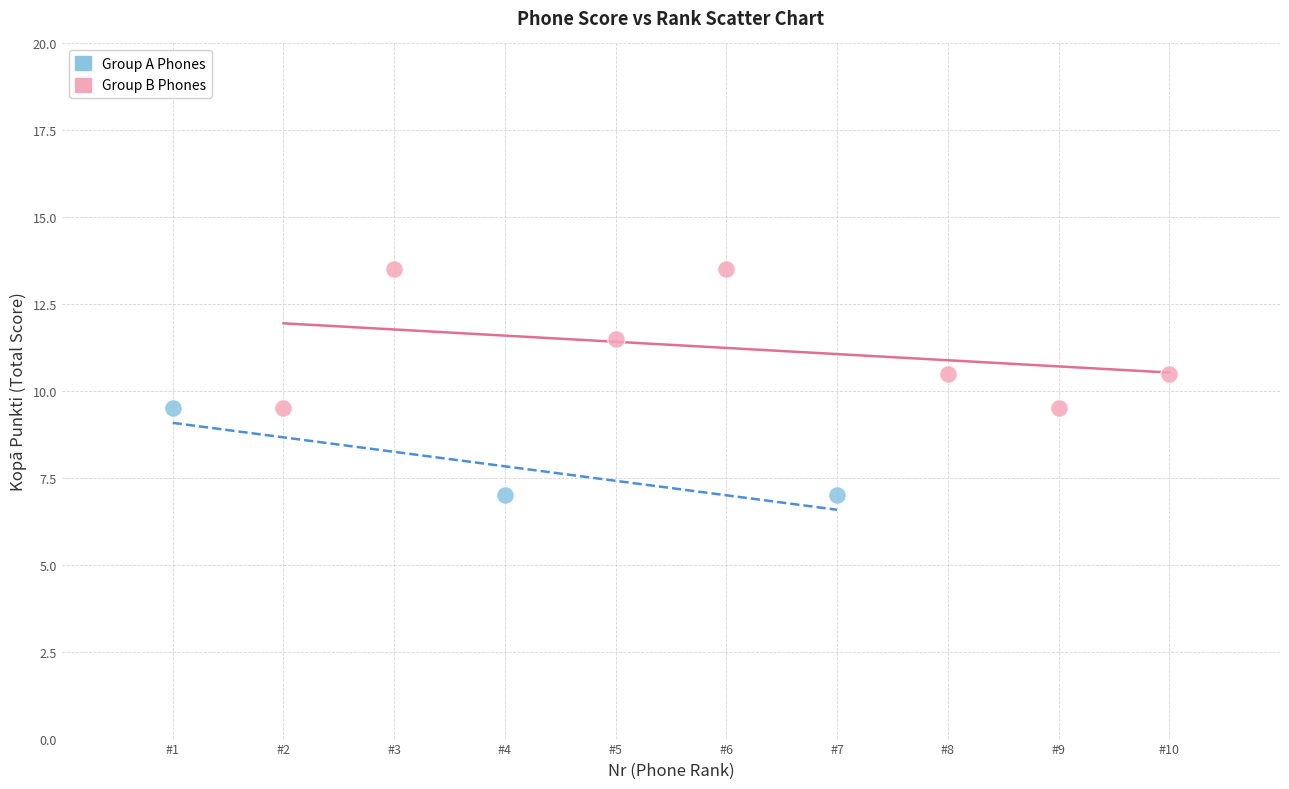

Which series contains the lowest Y value?

Group A Phones